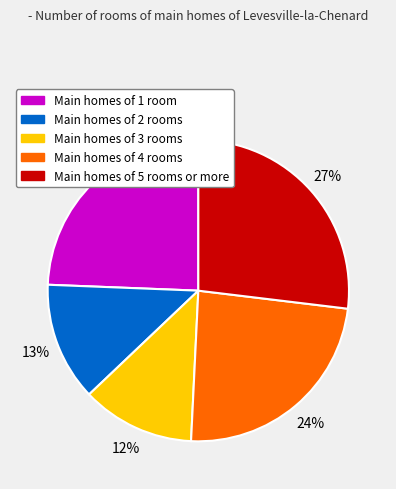

Is there a majority slice in this chart?

No